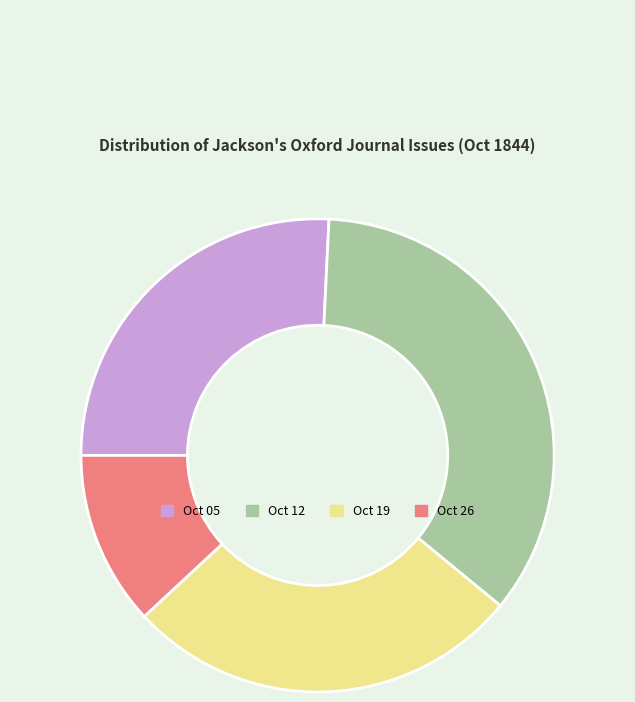

Is there a majority slice in this chart?

No